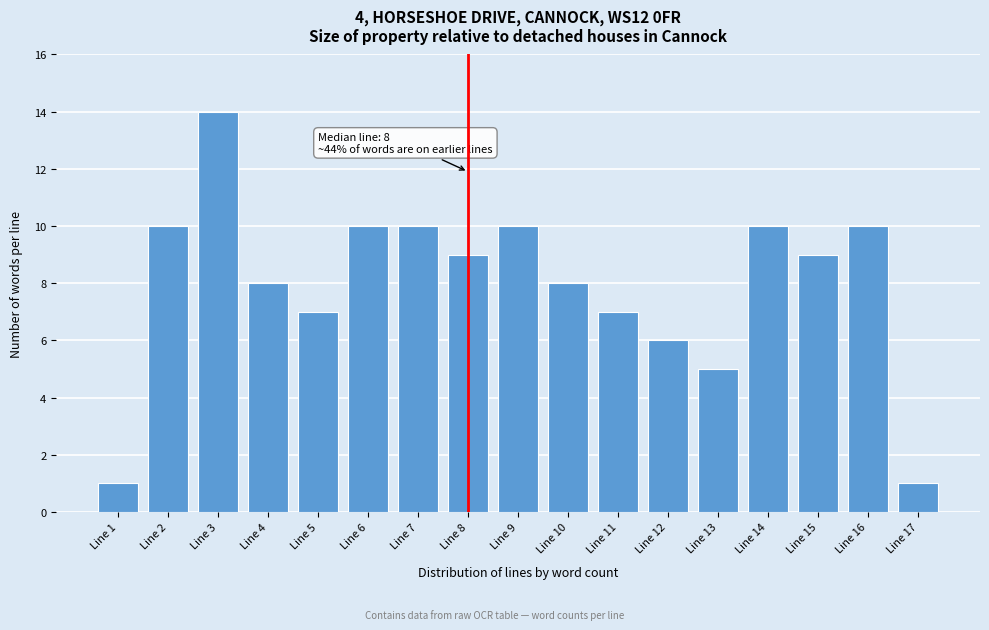

Reading right to left, transcribe all the data shown in this chart.

1	10	9	10	5	6	7	8	10	9	10	10	7	8	14	10	1